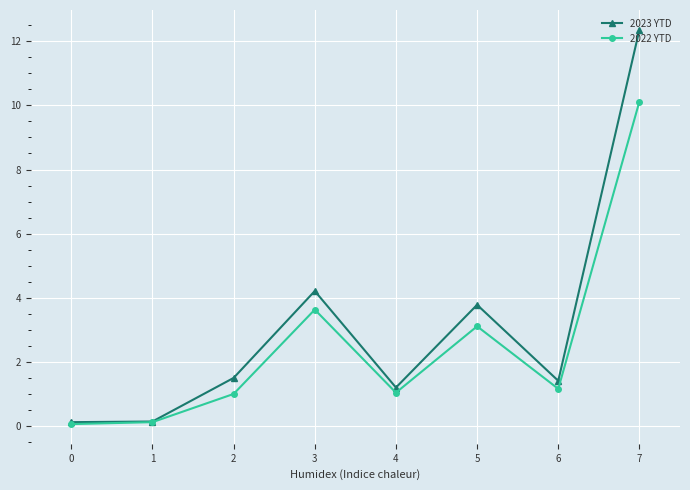

The 2023 YTD series shows 4.2 at 3. True or false?

True